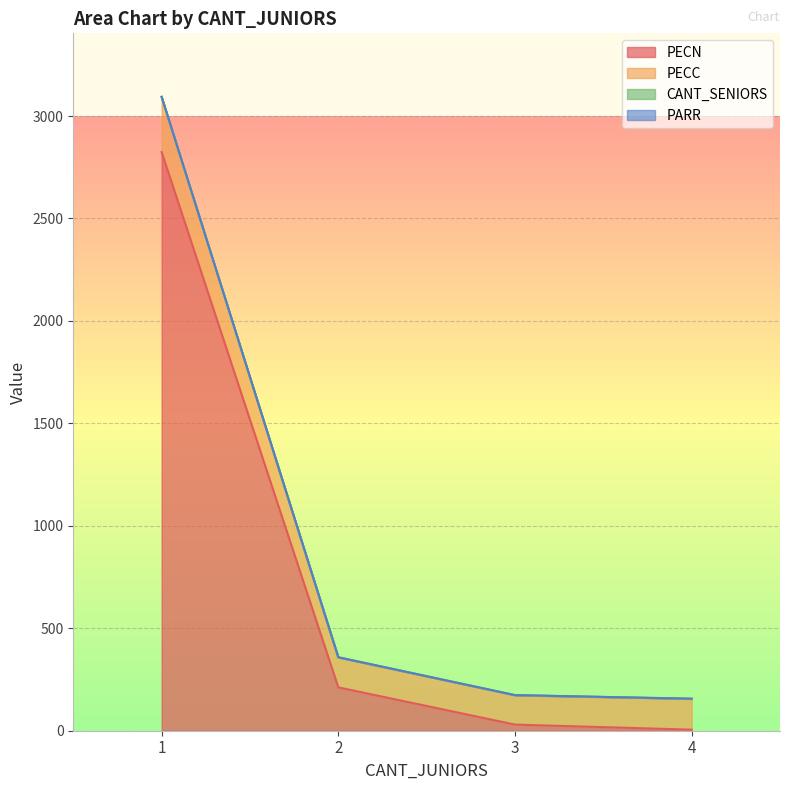

Reading left to right, extract all data points from this chart.

PECN: 1=2824.3	2=211.6	3=29.9	4=5.1
PECC: 1=3094.3	2=358.5	3=173.8	4=156.2
PARR: 1=3091.8	2=357.5	3=172.8	4=155.2